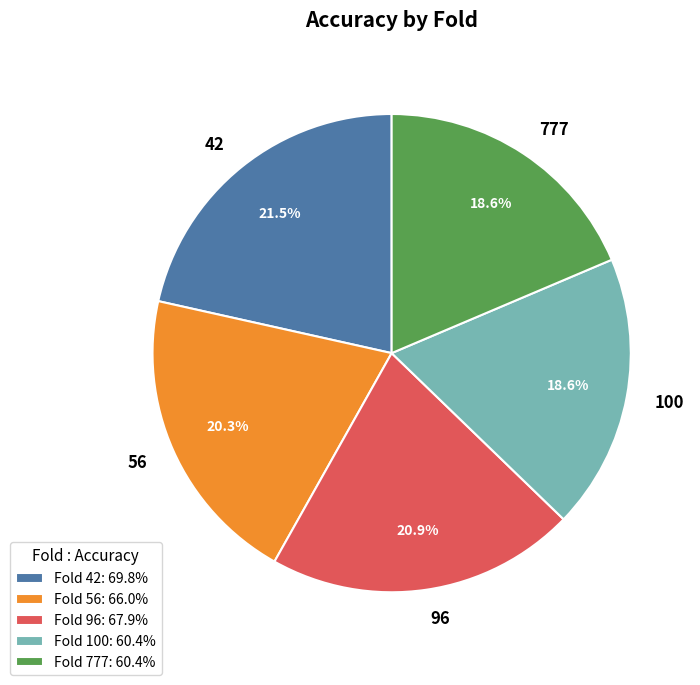

How many segments does this pie chart have?

5